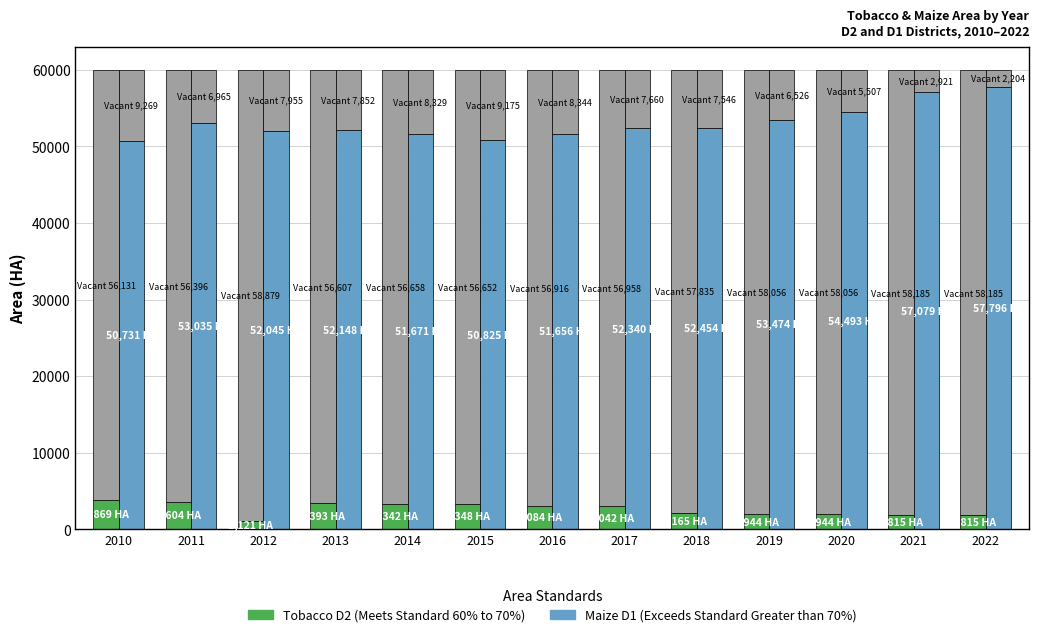

What is the difference between the second highest and minimum values in the Tobacco Area D2 (Meets Standard 60-70%) series?

2483